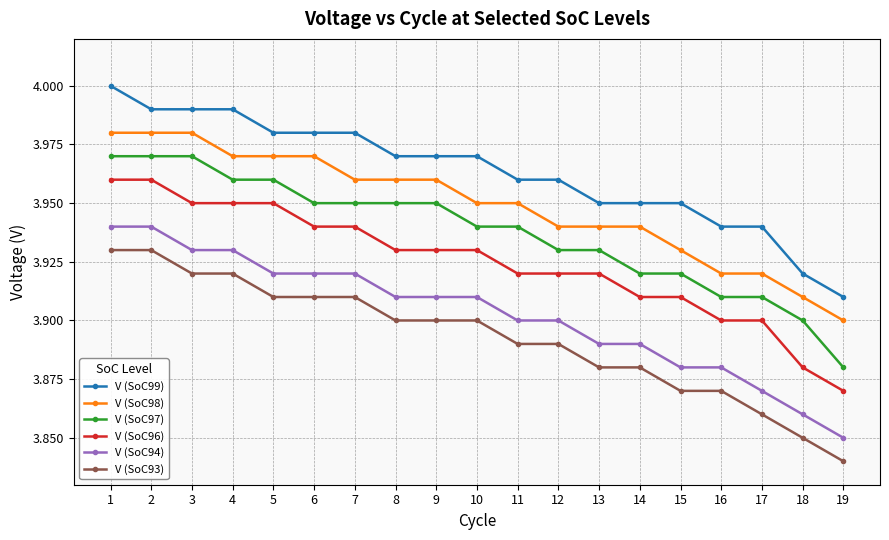

Rank the series by their maximum value, from lowest to highest.

V (SoC93), V (SoC94), V (SoC96), V (SoC97), V (SoC98), V (SoC99)